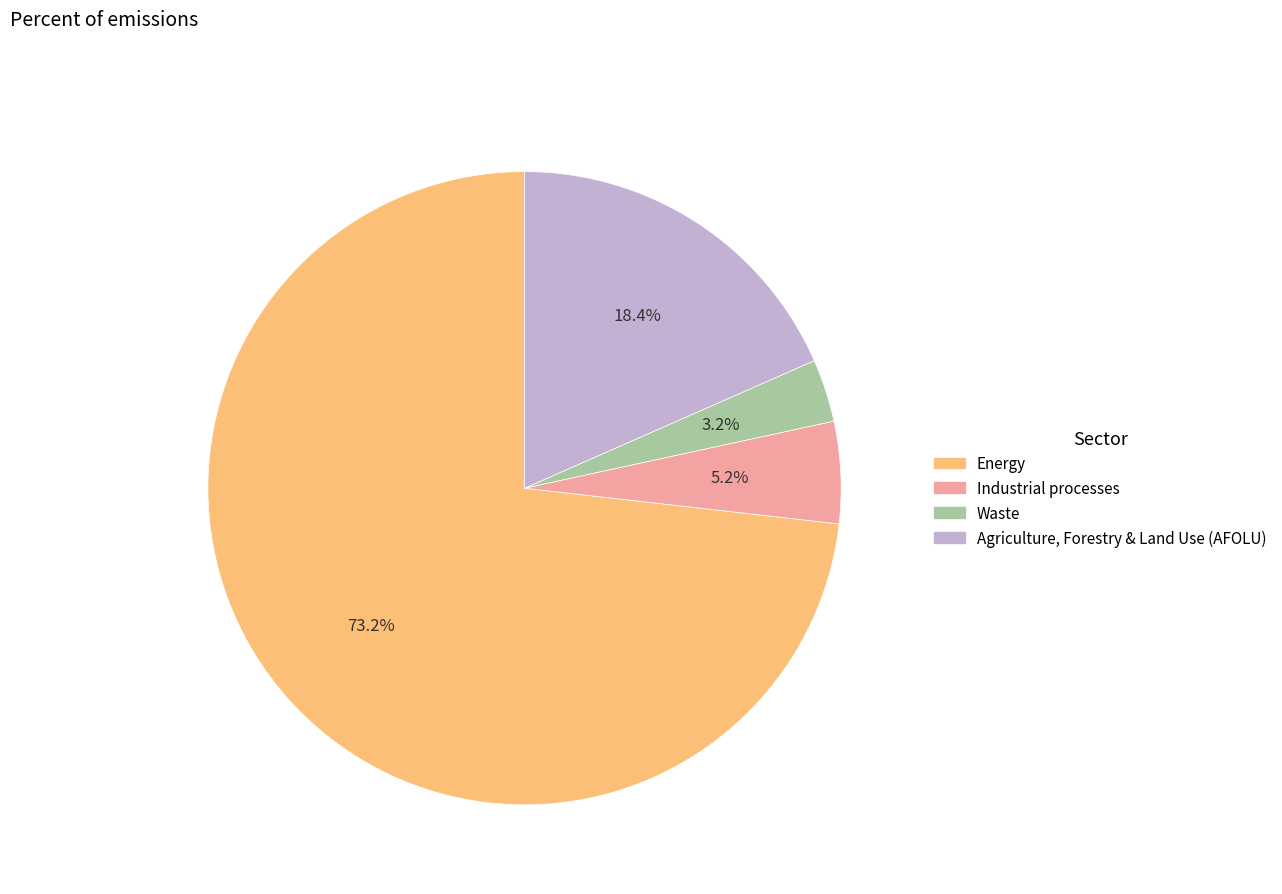

Which category has the biggest portion of the pie?

Energy